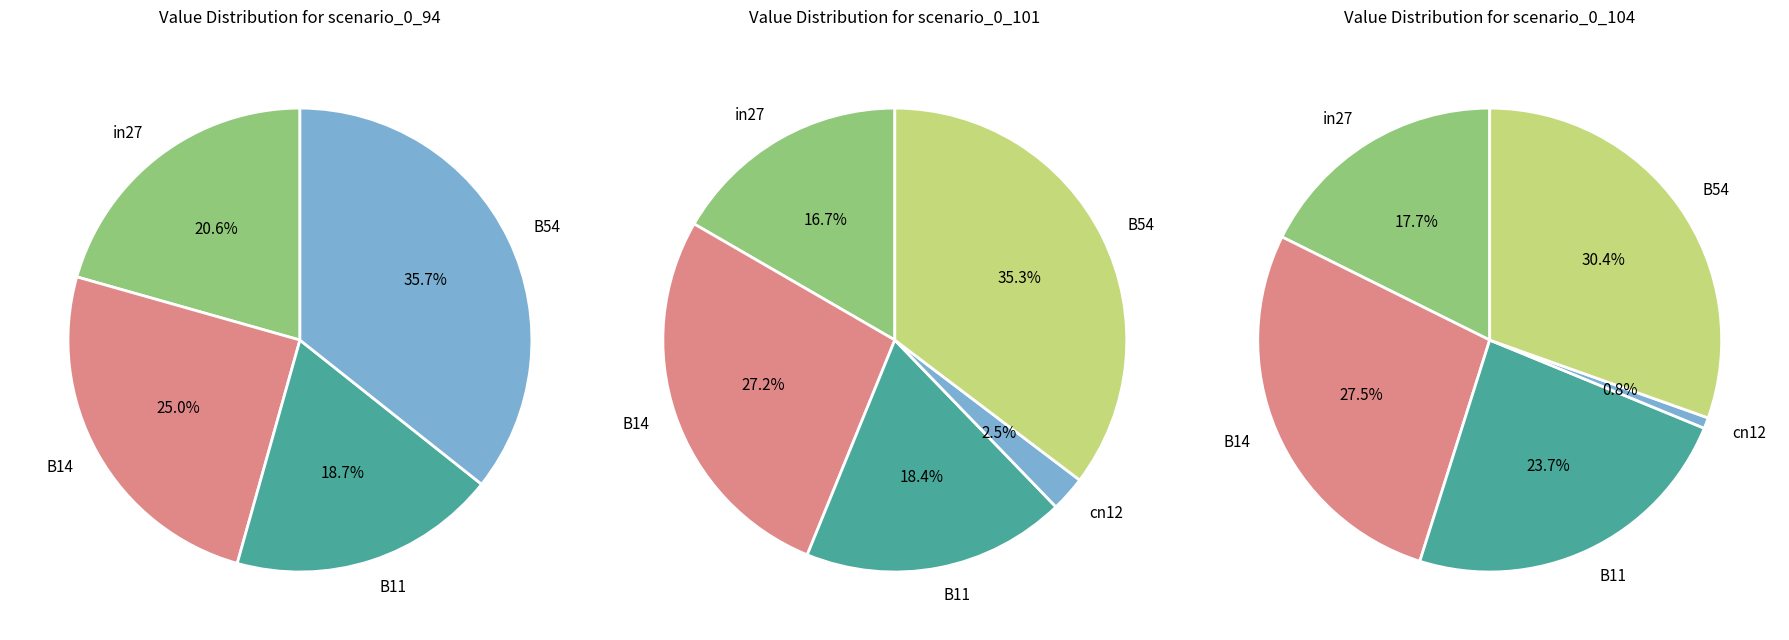

To the nearest percent, what is the average slice percentage?

20%